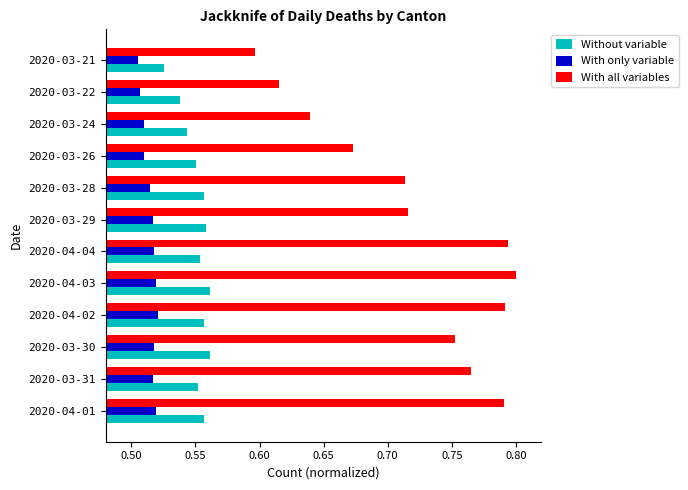

Rank the series by their average value, from lowest to highest.

With only variable, Without variable, With all variables